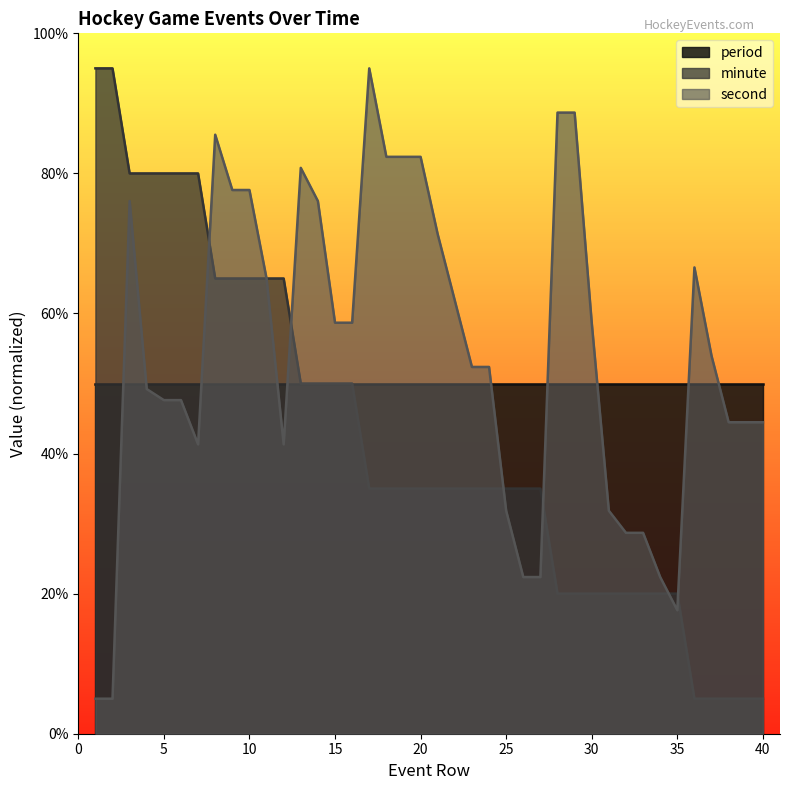

Which series ends up on top after the final intersection of second and minute?

second